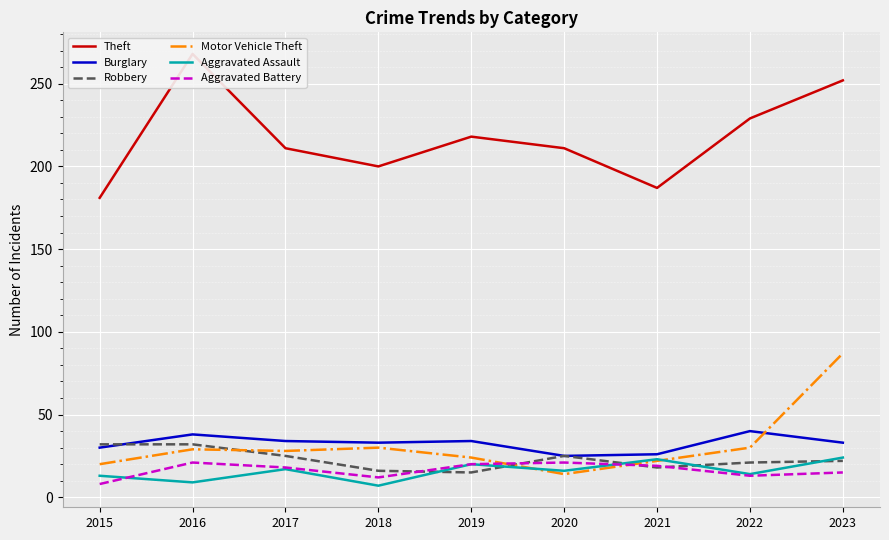

Rank the categories by Aggravated Assault value from highest to lowest.

2023, 2021, 2019, 2017, 2020, 2022, 2015, 2016, 2018